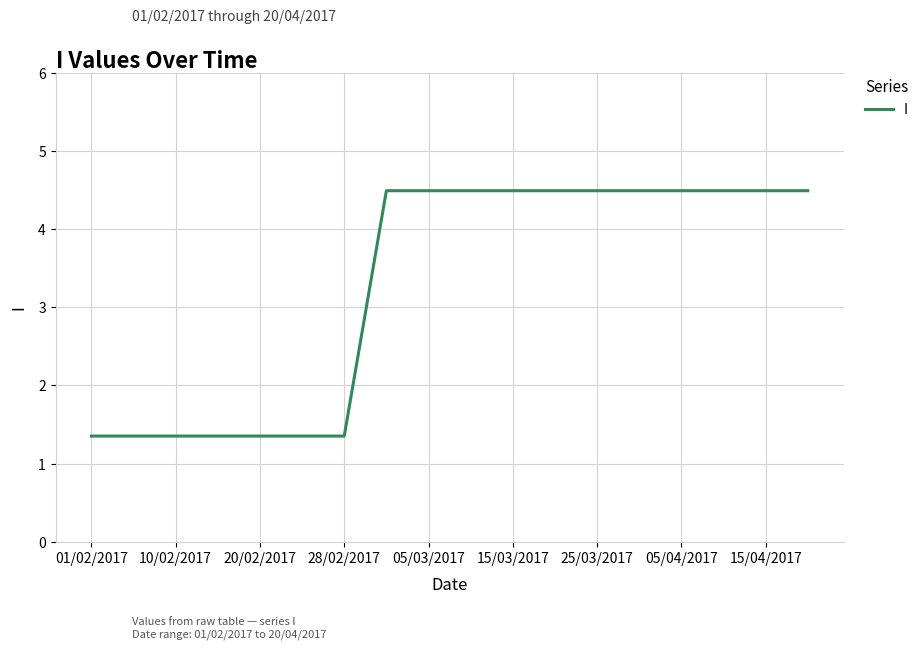

Reading left to right, extract all data points from this chart.

1.4	1.4	1.4	1.4	1.4	1.4	1.4	4.5	4.5	4.5	4.5	4.5	4.5	4.5	4.5	4.5	4.5	4.5